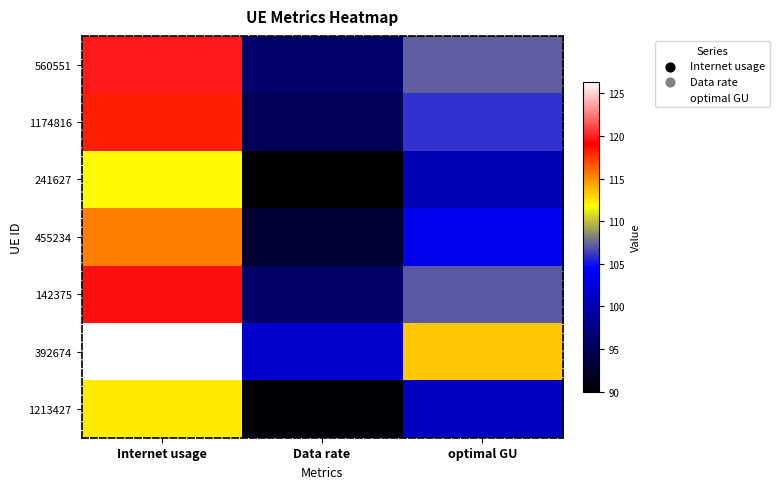

What is the greatest value displayed?

126.4